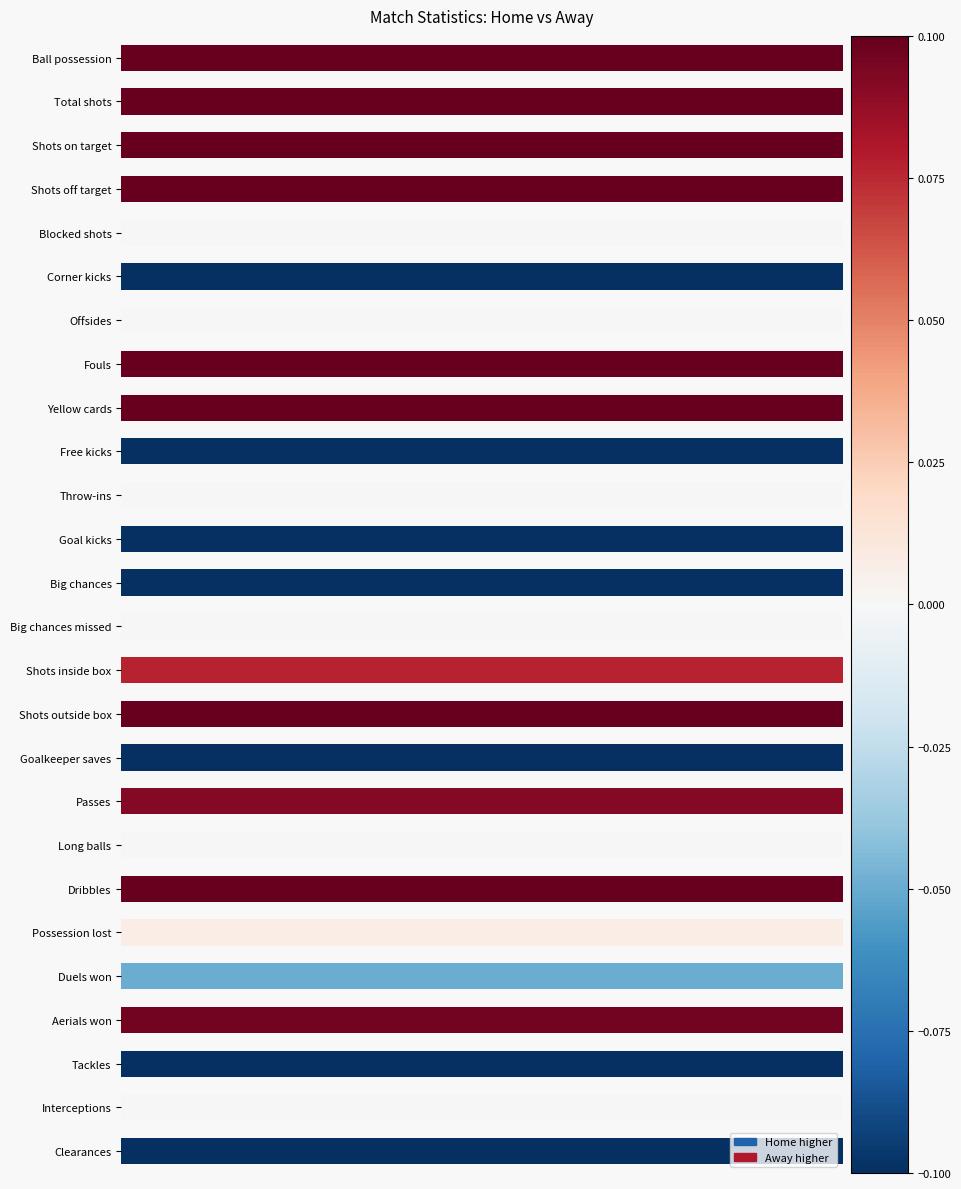

True or false: the data shows -0.5 at Blocked shots.

False